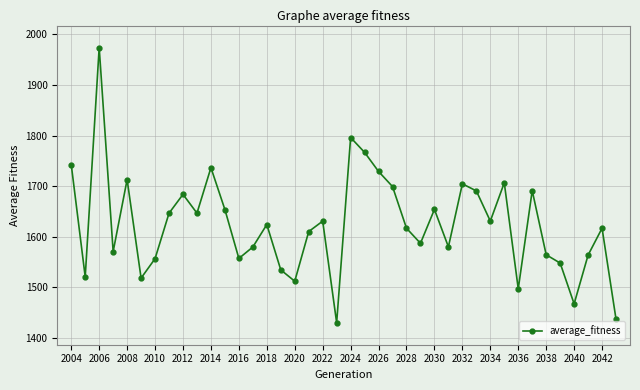

What is the maximum value shown in the chart?

1973.9